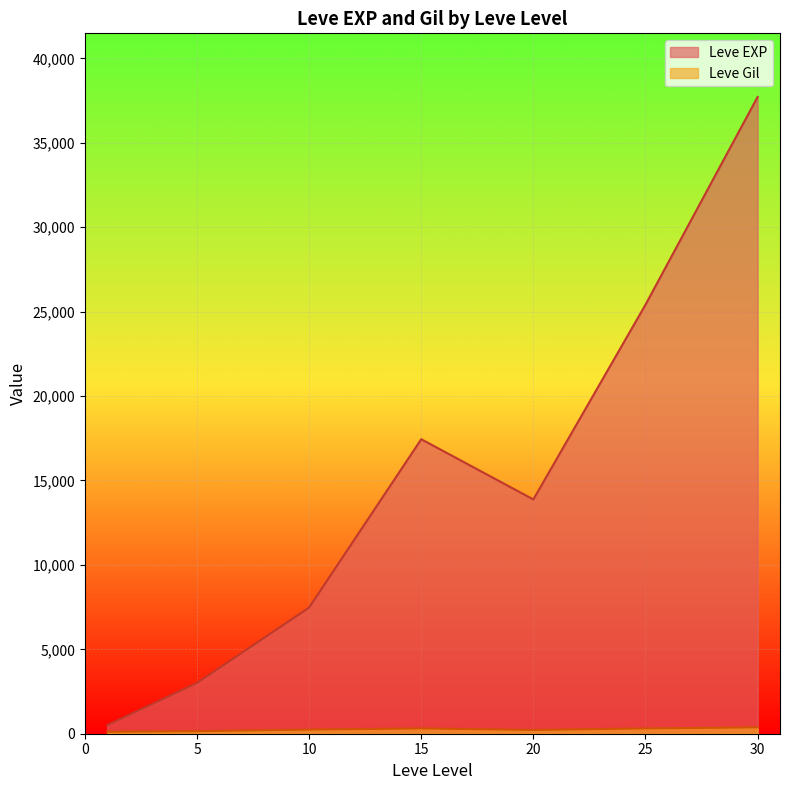

Rank the series by their average value, from highest to lowest.

Leve EXP, Leve Gil